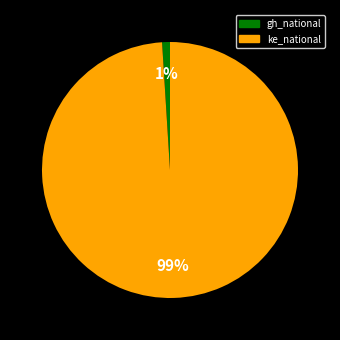

What percentage is the gh_national slice, to the nearest percent?

1%